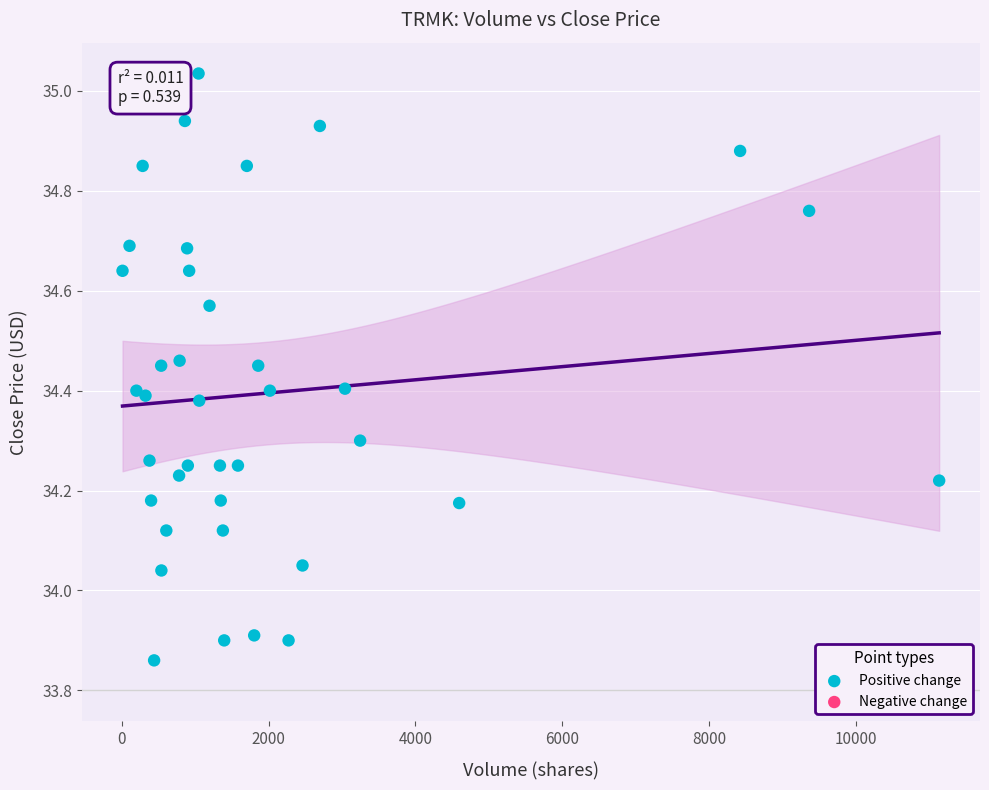

What is the range of X values (max minus min)?

11115.0